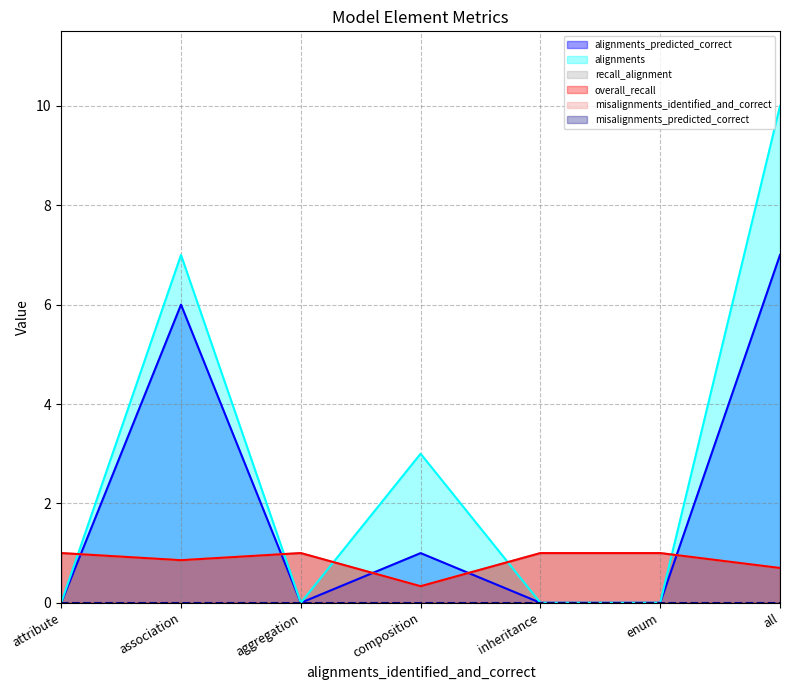

Rank the series at inheritance from lowest to highest value.

alignments_predicted_correct, alignments, recall_alignment, overall_recall